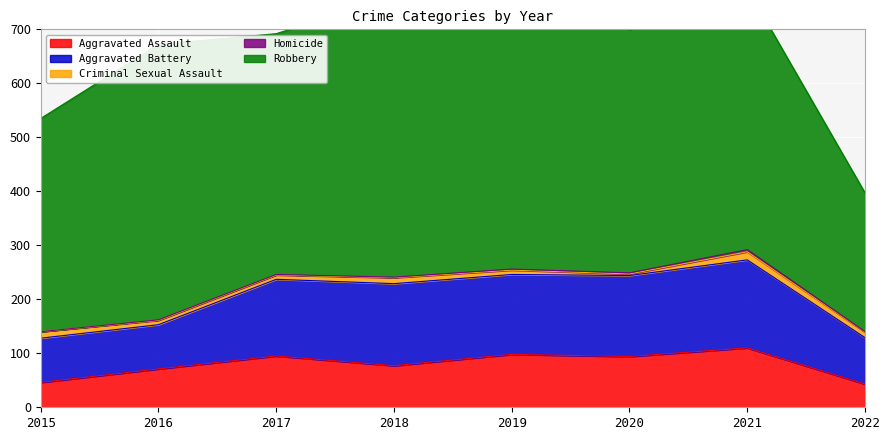

Is the value of Aggravated Battery at 2016 greater than the value of Homicide at 2017?

Yes